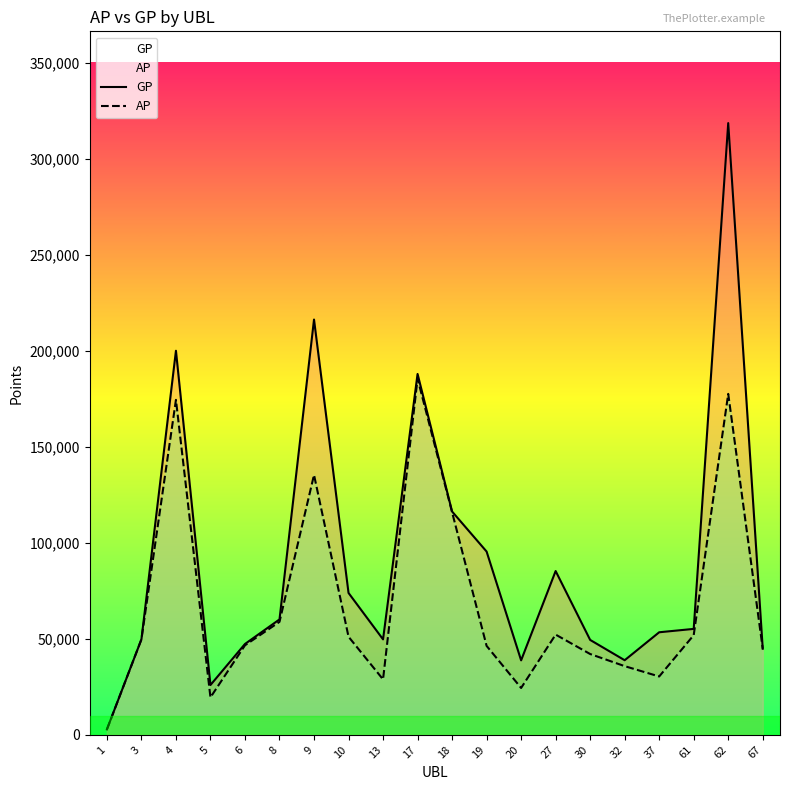

Read the AP value at 1, to the nearest 50.

2800